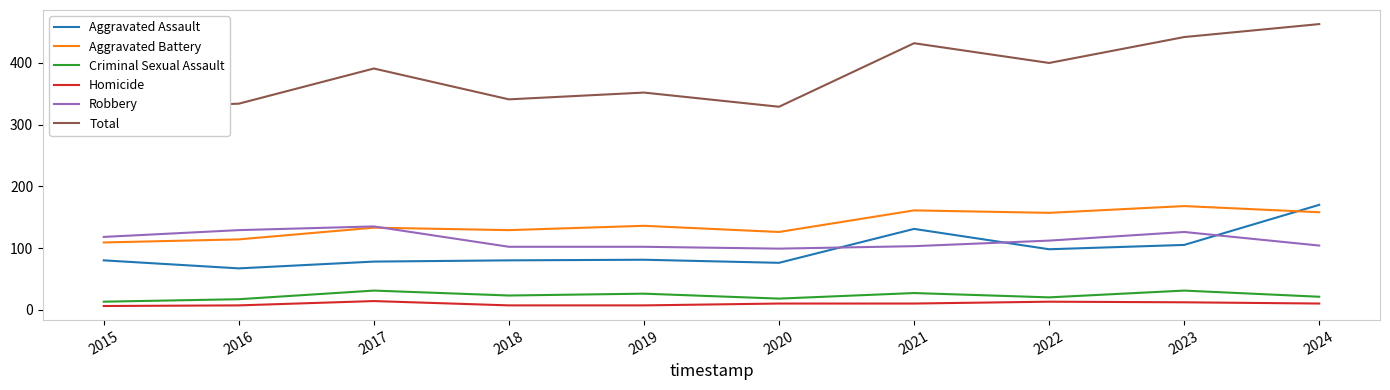

Reading right to left, transcribe all the data shown in this chart.

Aggravated Assault: 170	105	98	131	76	81	80	78	67	80
Aggravated Battery: 158	168	157	161	126	136	129	133	114	109
Criminal Sexual Assault: 21	31	20	27	18	26	23	31	17	13
Homicide: 10	12	13	10	10	7	7	14	7	6
Robbery: 104	126	112	103	99	102	102	135	129	118
Total: 463	442	400	432	329	352	341	391	334	326